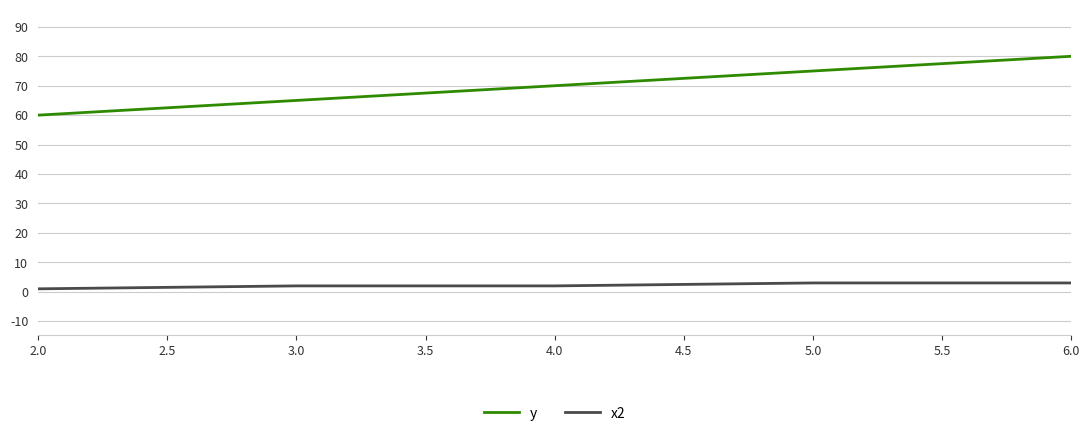

How many y values are between 65 and 75?

3